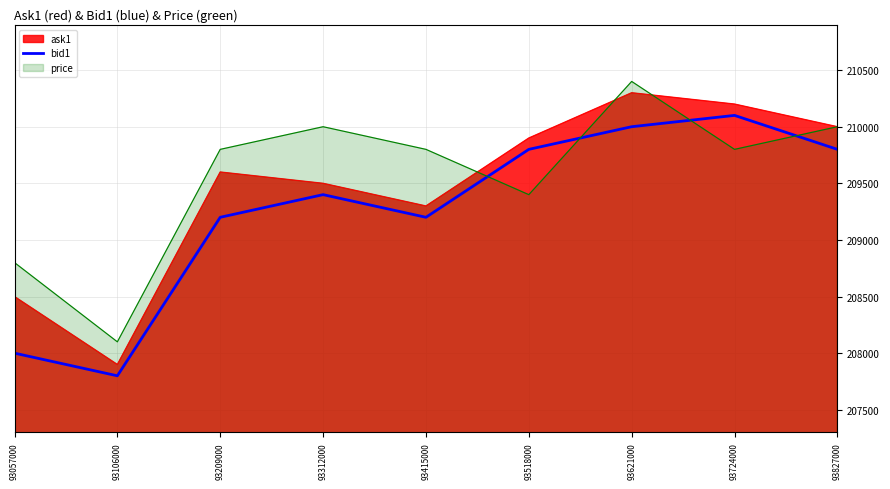

Where is price nearest to the value 209250?

93518000